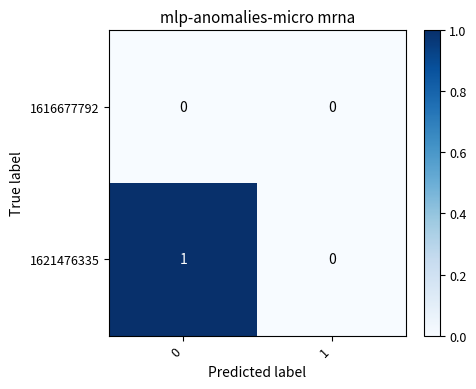

The 1621476335 series shows 1 at 0. True or false?

True